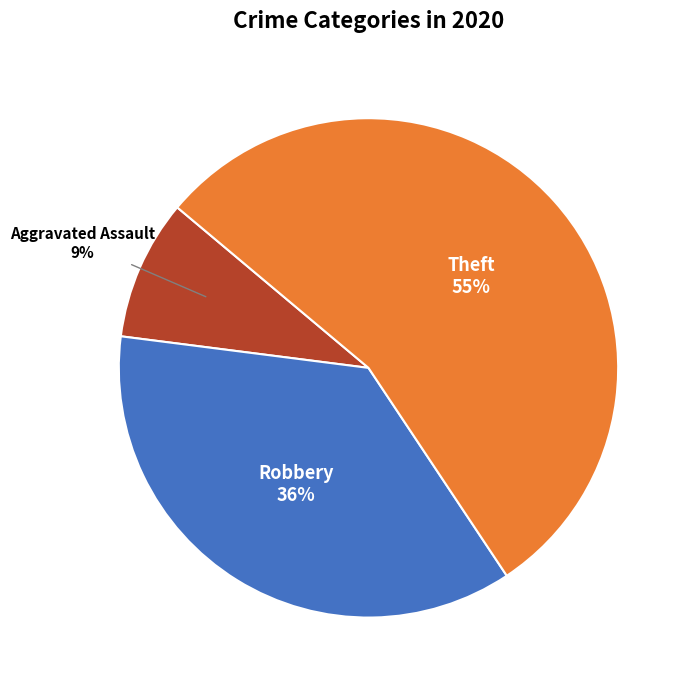

What percentage is the Theft slice, to the nearest percent?

55%